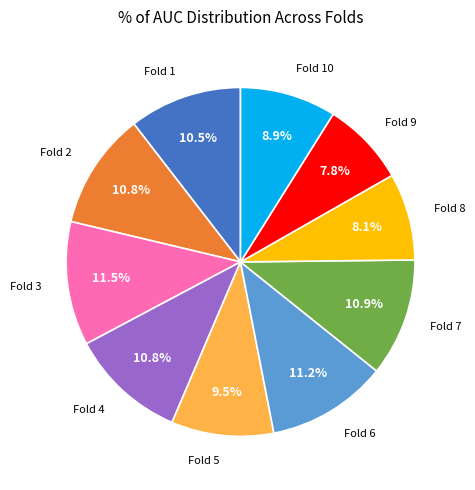

Is there a majority slice in this chart?

No